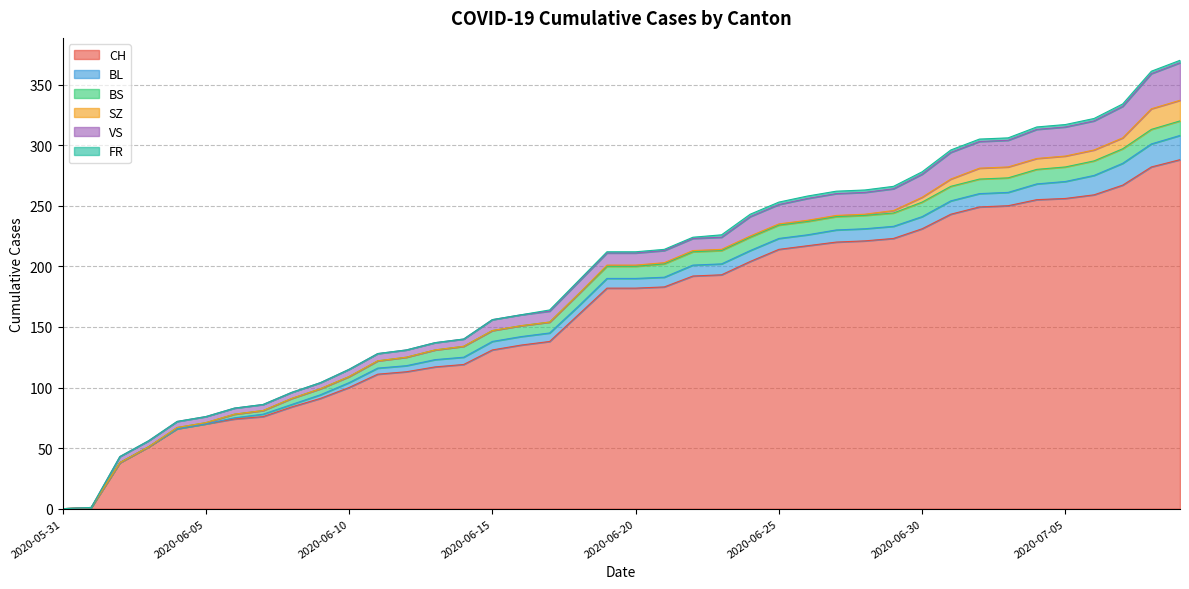

Count the number of categories in the chart.

40